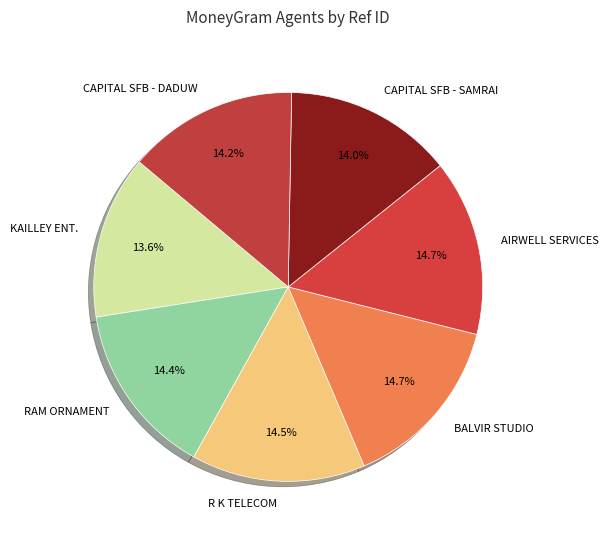

To the nearest percent, what is the average slice percentage?

14%